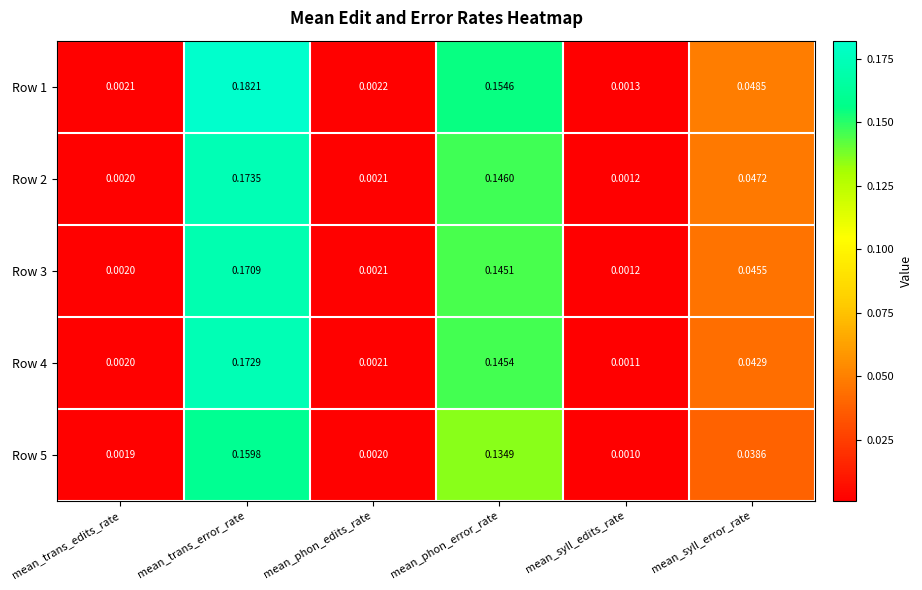

Which series has the largest total across all categories?

Row 1